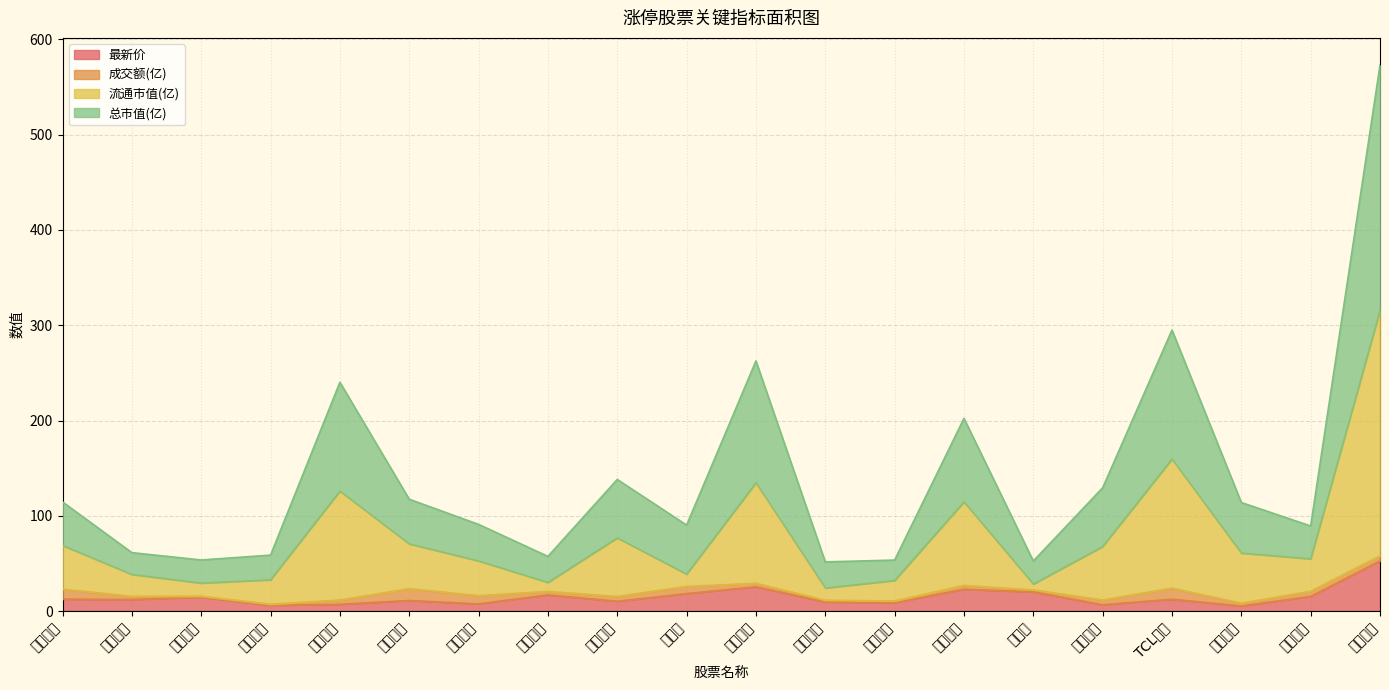

At which category is the sum across all series the highest?

海兴电力